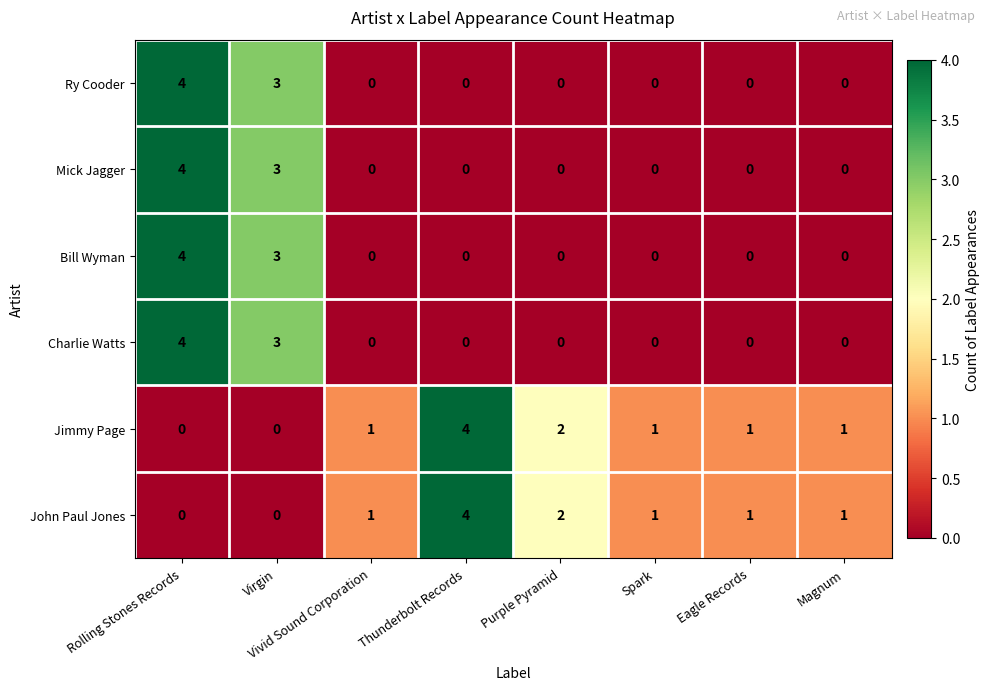

What is the total value across all series at Rolling Stones Records?

16